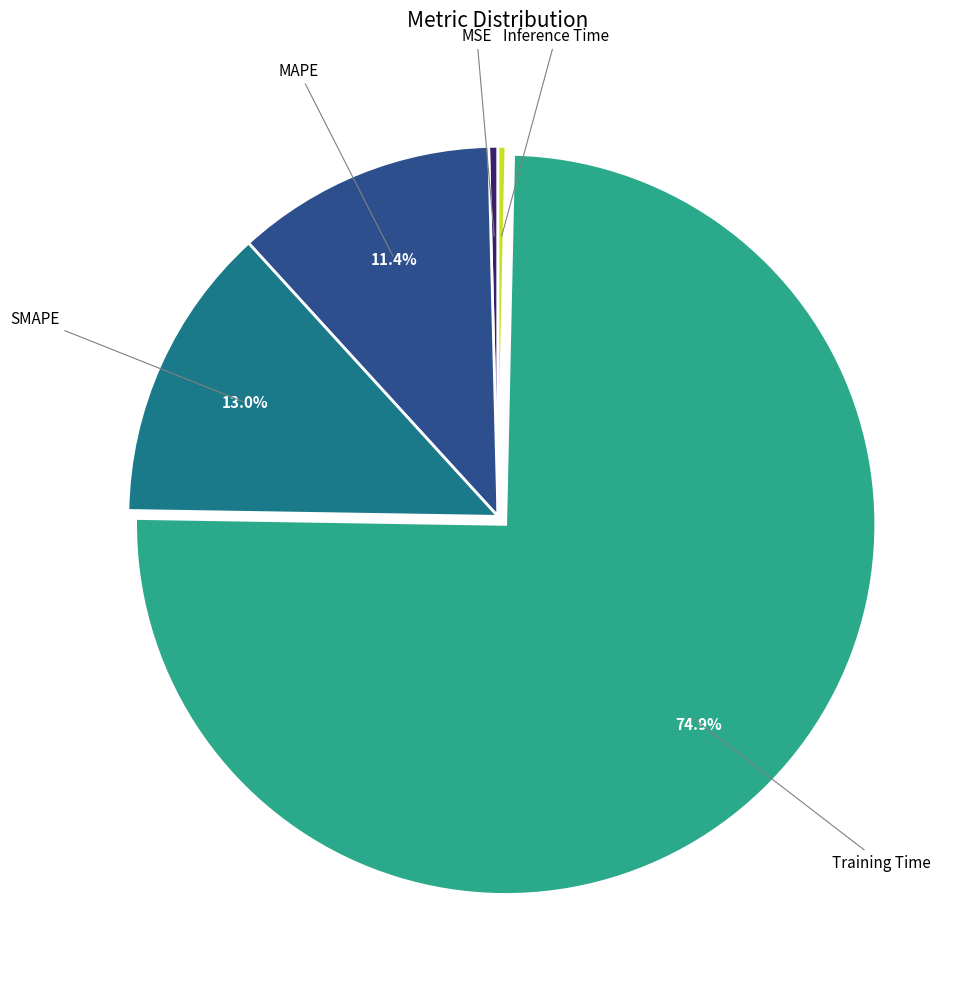

Is there any slice that represents more than half of the pie?

Yes